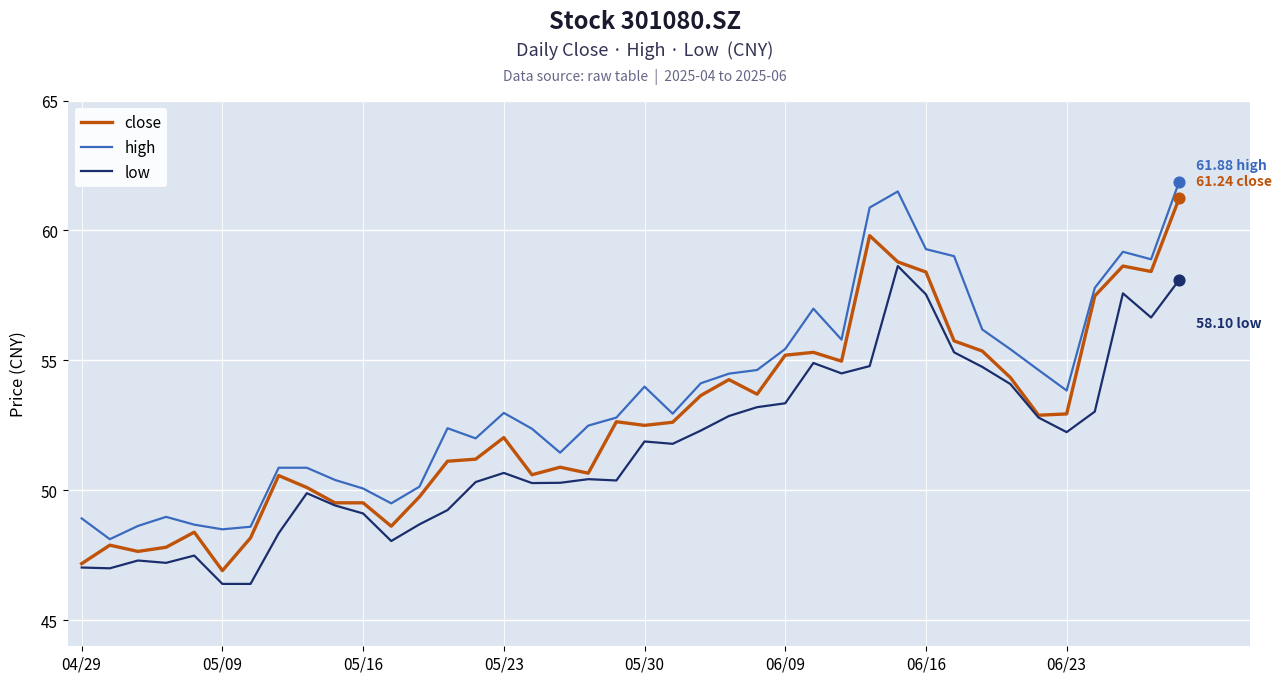

Which series has the largest total across all categories?

high